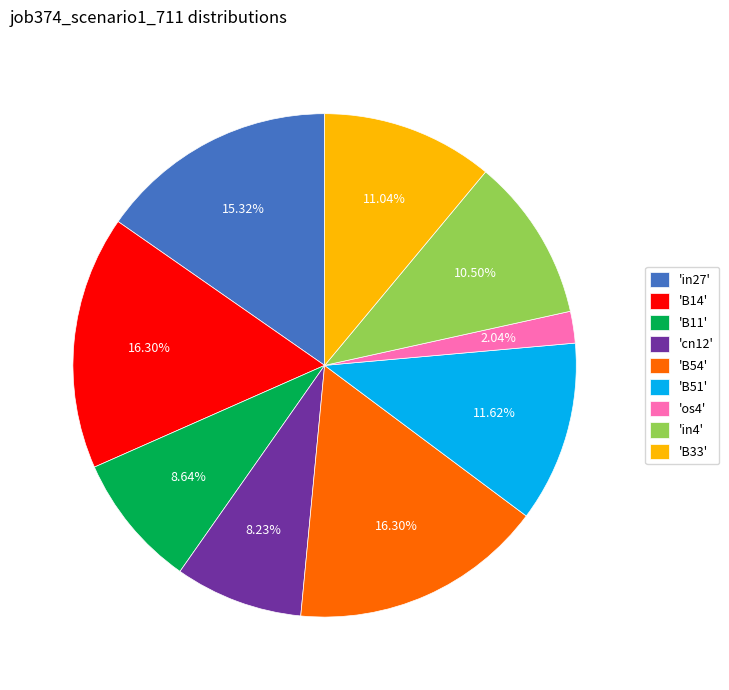

Which has a higher value, 'os4' or 'B51'?

'B51'